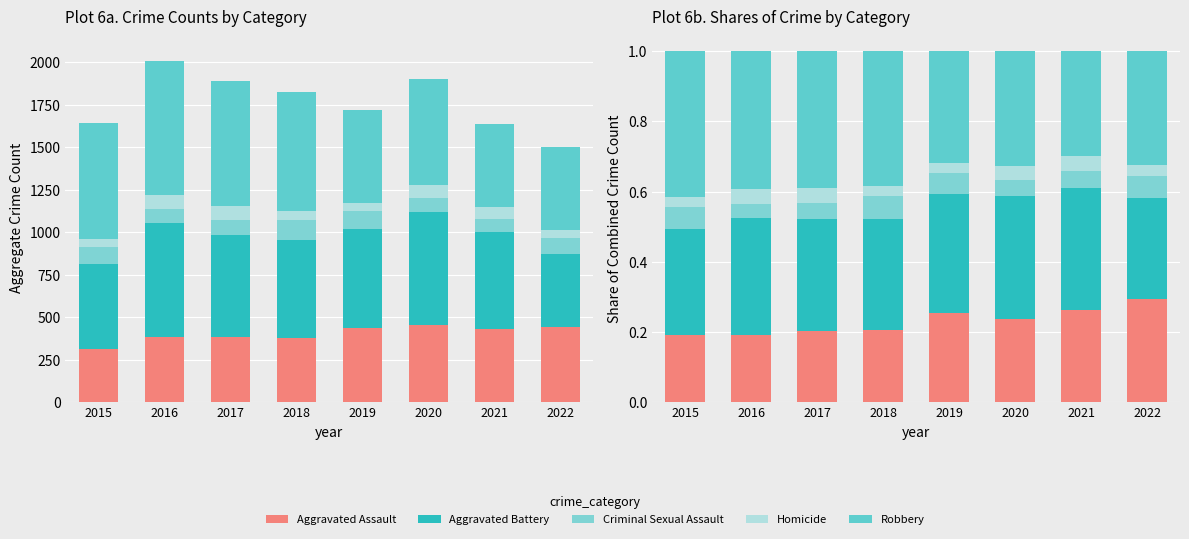

How many Aggravated Battery values are between 0 and 1?

8